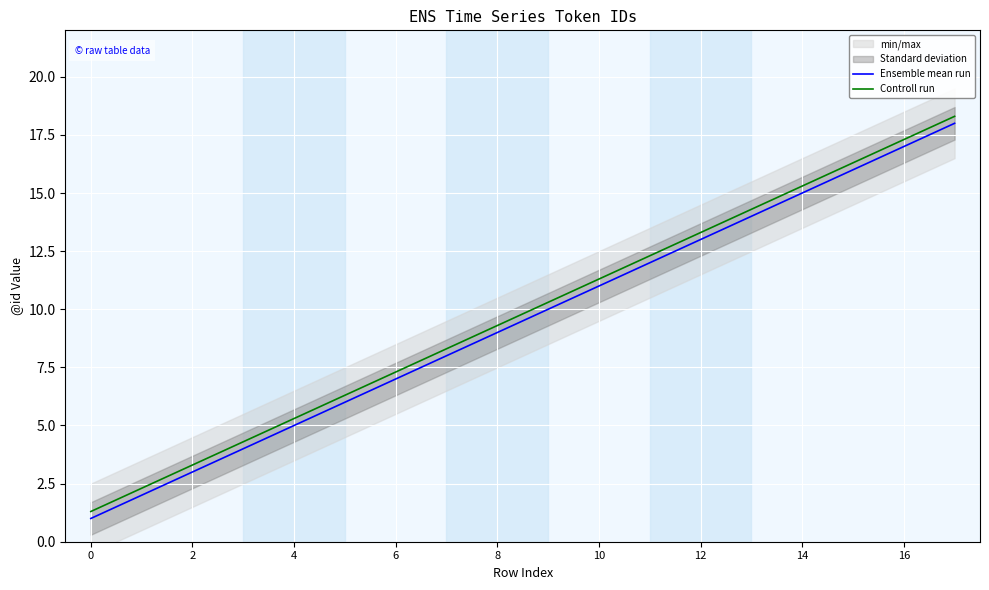

What is the difference between the maximum and minimum values in the Controll run series?

17.0